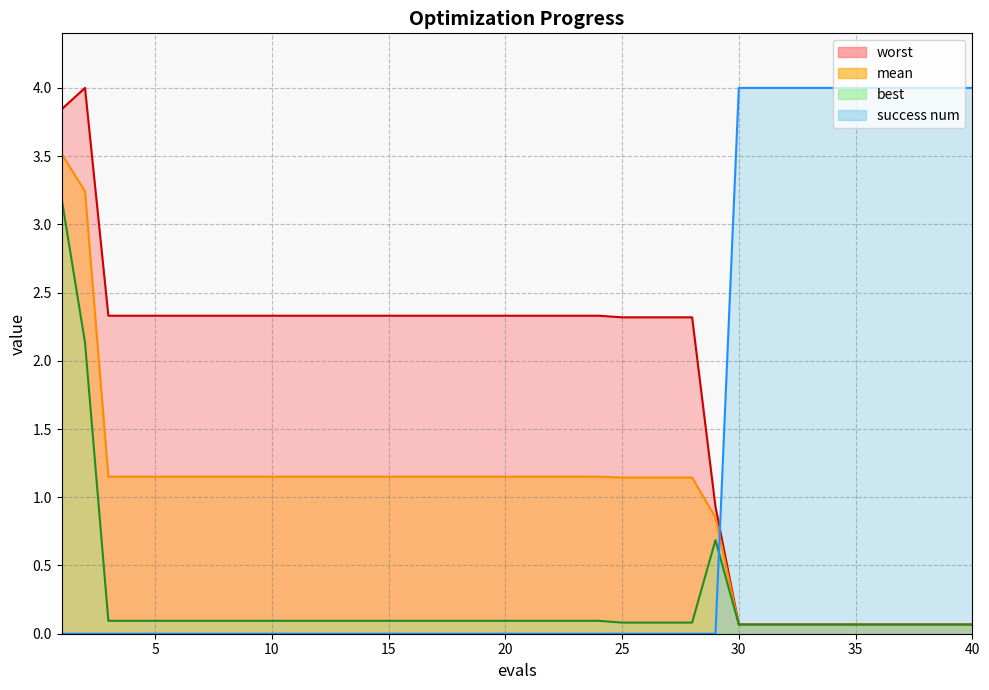

What is the difference between the maximum and second lowest values in the worst series?

3.9